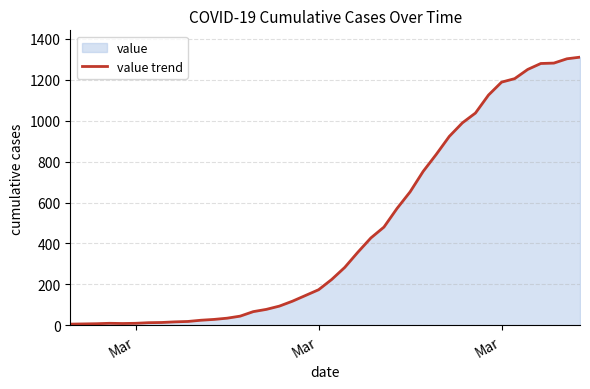

How many values are below 224?

20